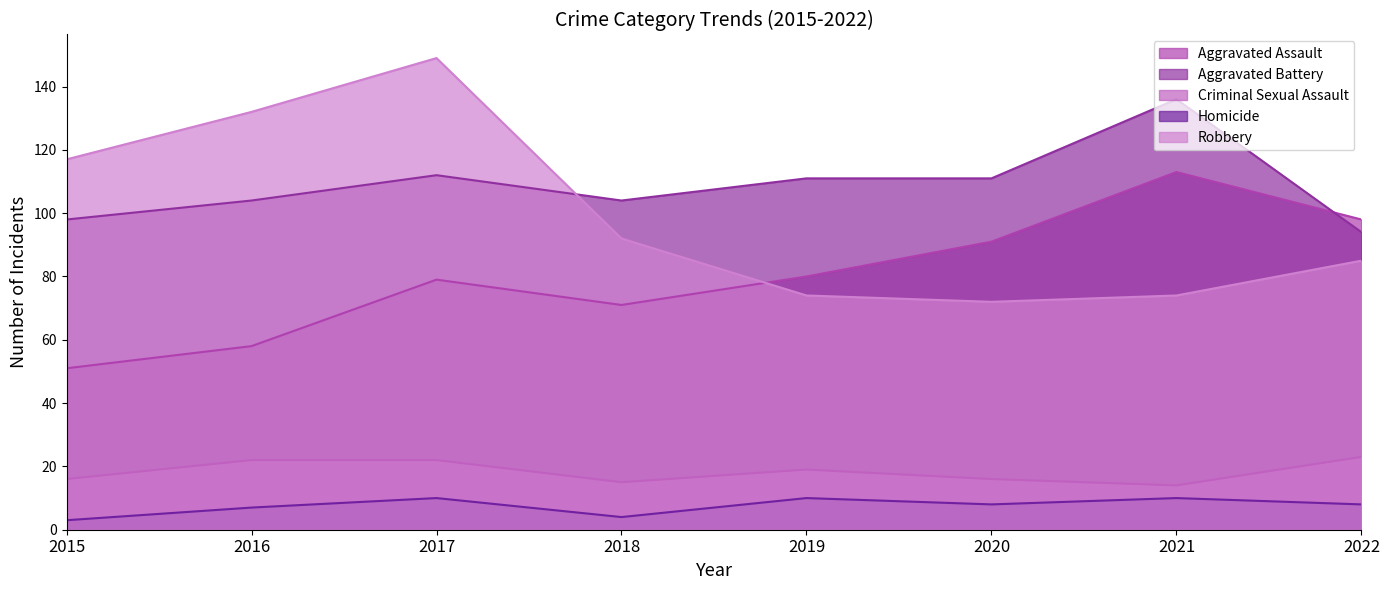

The value of Robbery at 2017 is 64. True or false?

False